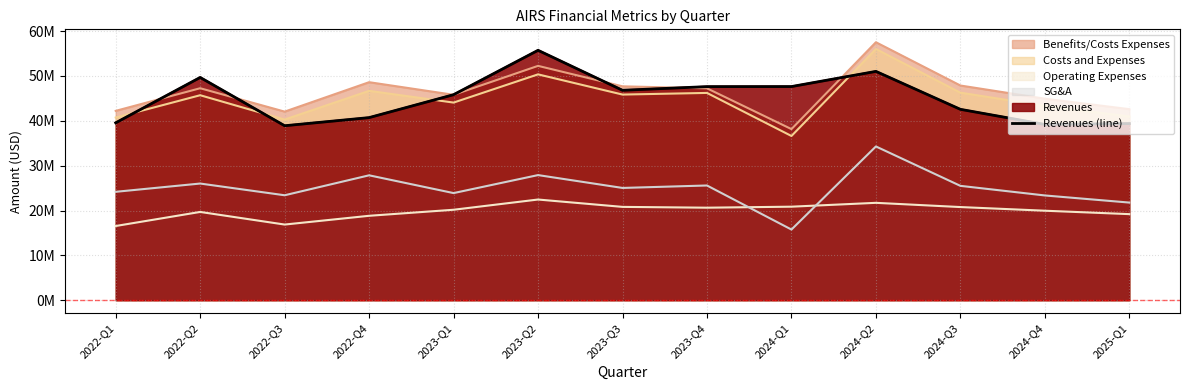

Reading left to right, extract all data points from this chart.

39544000	49654000	38892000	40704000	45813000	55703000	46793000	47608000	47620000	51004000	42548000	39178000	39371000